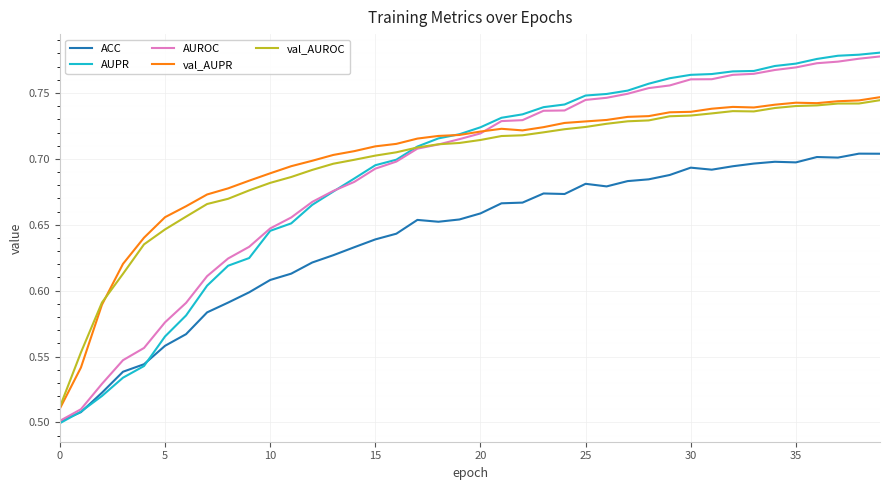

Which series has the largest range (max minus min)?

AUPR